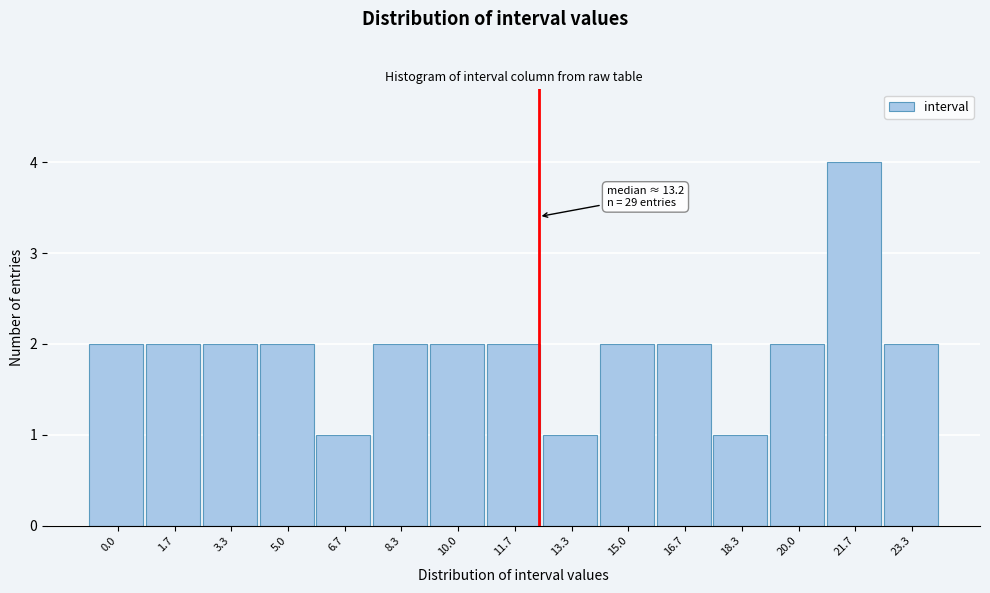

Reading left to right, what are all the values shown in this chart?

2	2	2	2	1	2	2	2	1	2	2	1	2	4	2